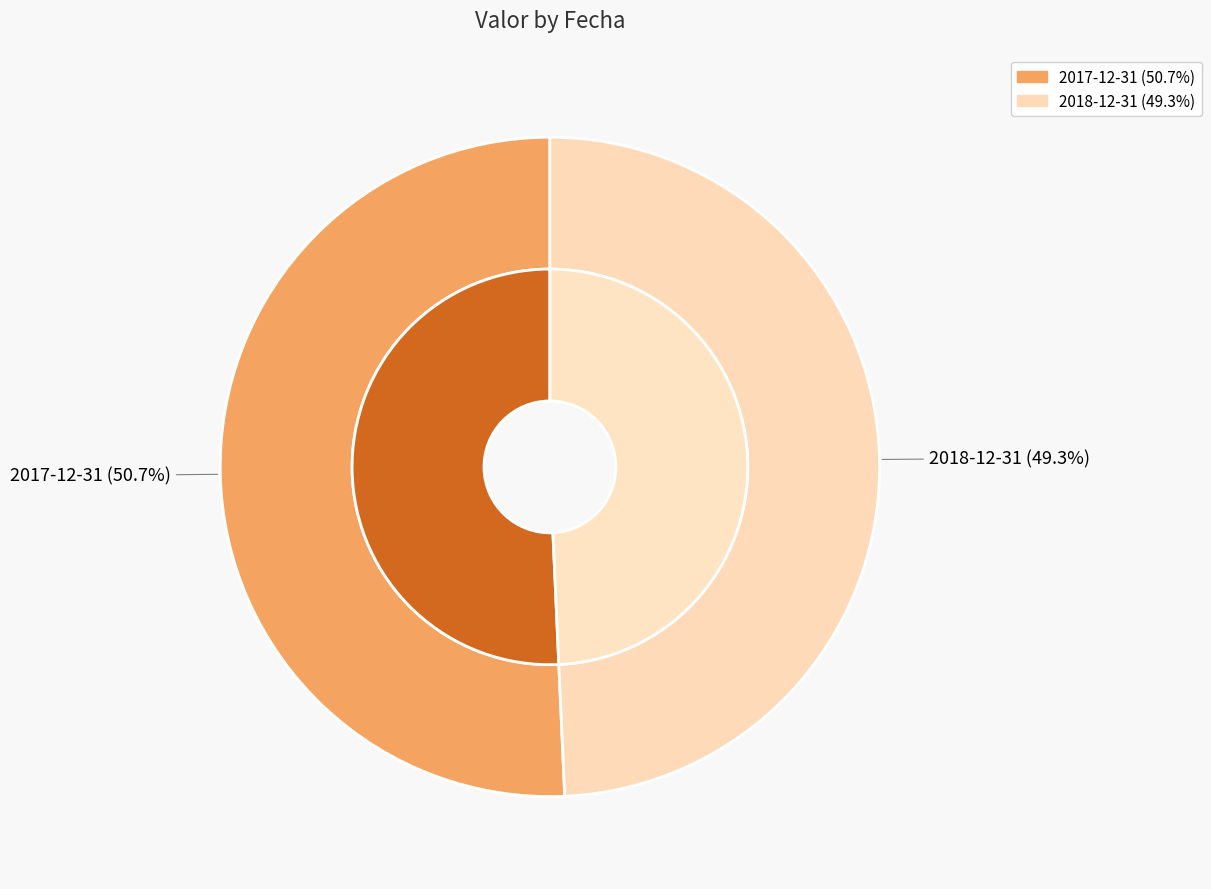

Combined, what portion of the pie is 2018-12-31 and 2017-12-31?

100.0%